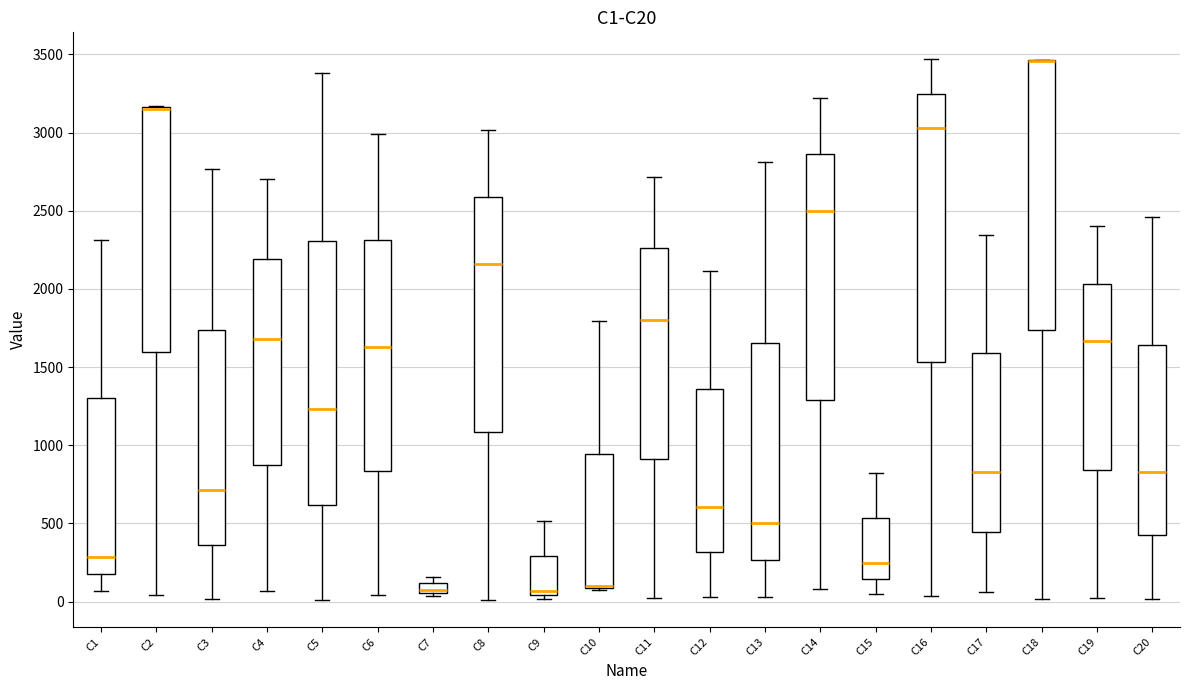

Where is the upper edge of the box for C10 on the y-axis? The values are not printed on the chart, so give them approximately, as read against the axis.

950